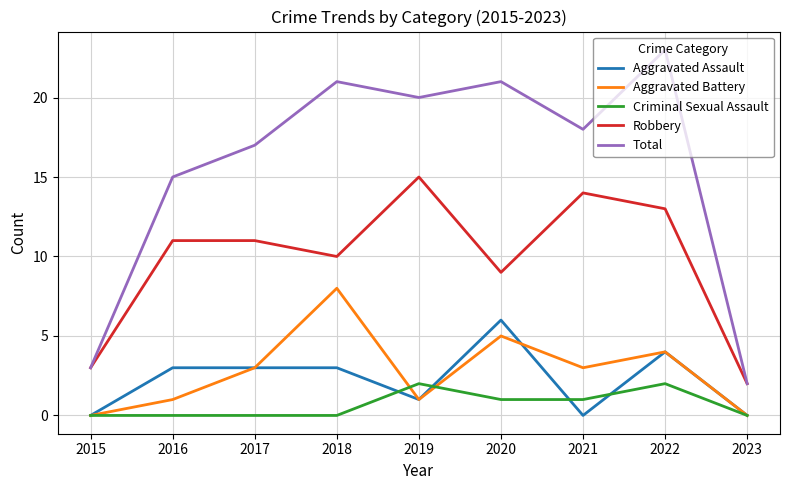

Is it true that Robbery equals 13 at 2022?

True